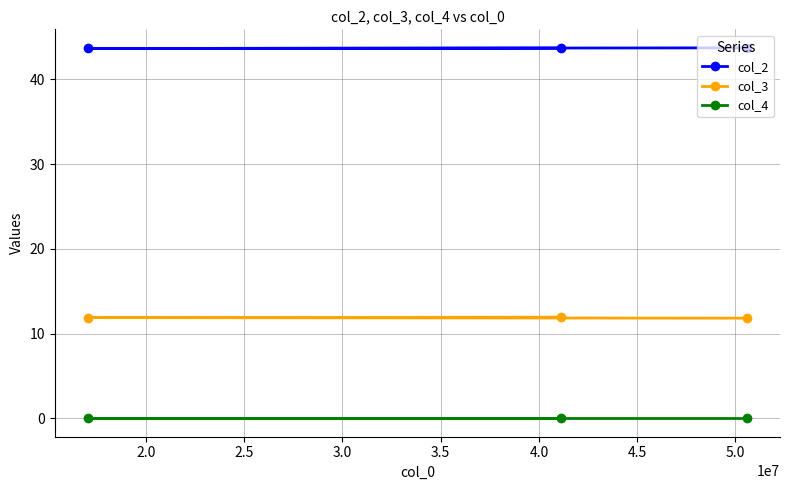

What is the value of the col_2 point at the 3rd from the left?

43.7